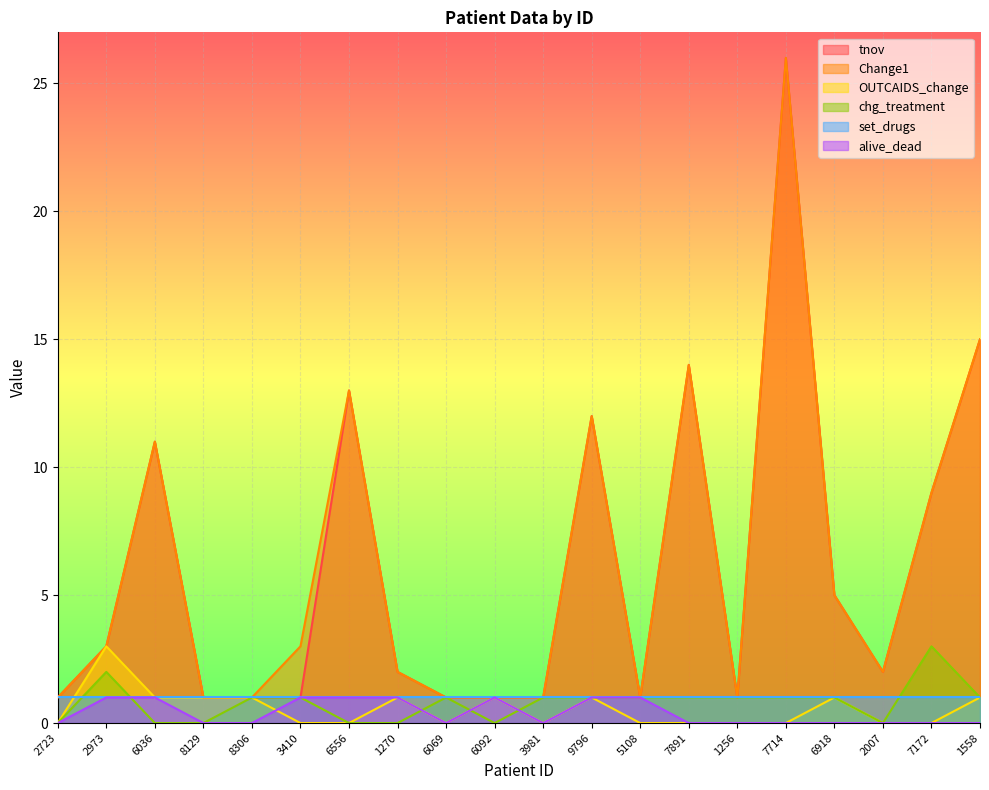

True or false: alive_dead and tnov intersect in this chart.

False